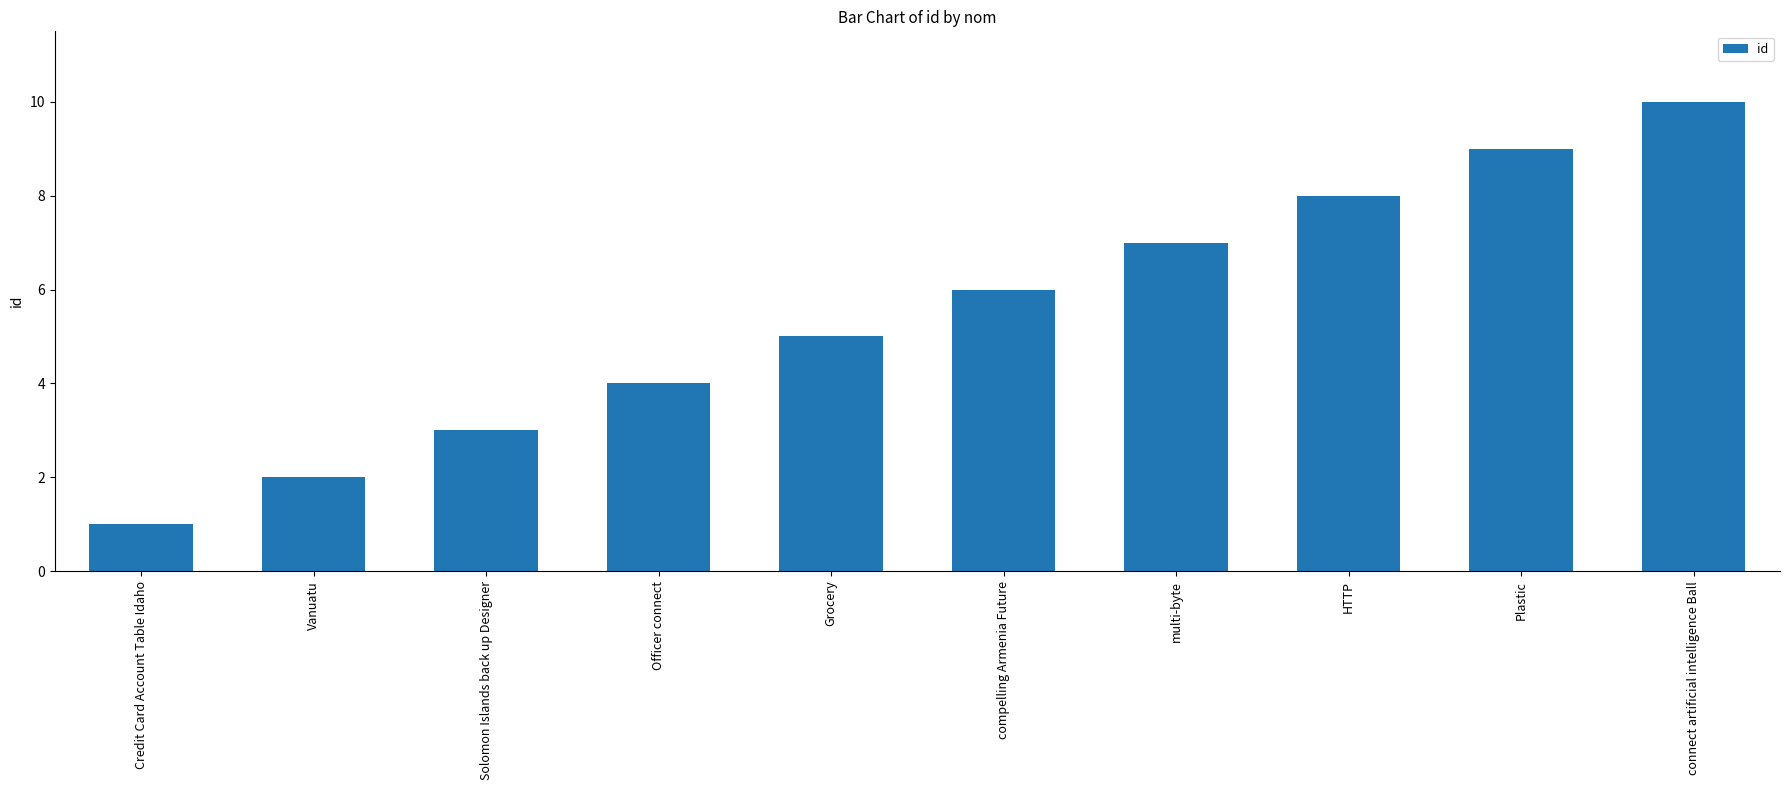

What position from the left is Plastic?

9